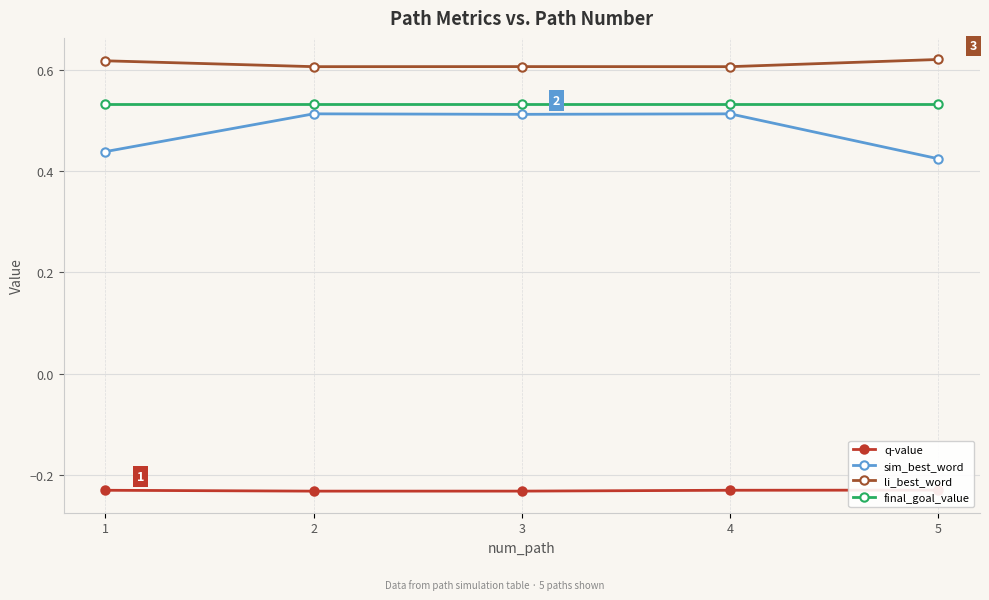

Where is the first local minimum for li_best_word?

2